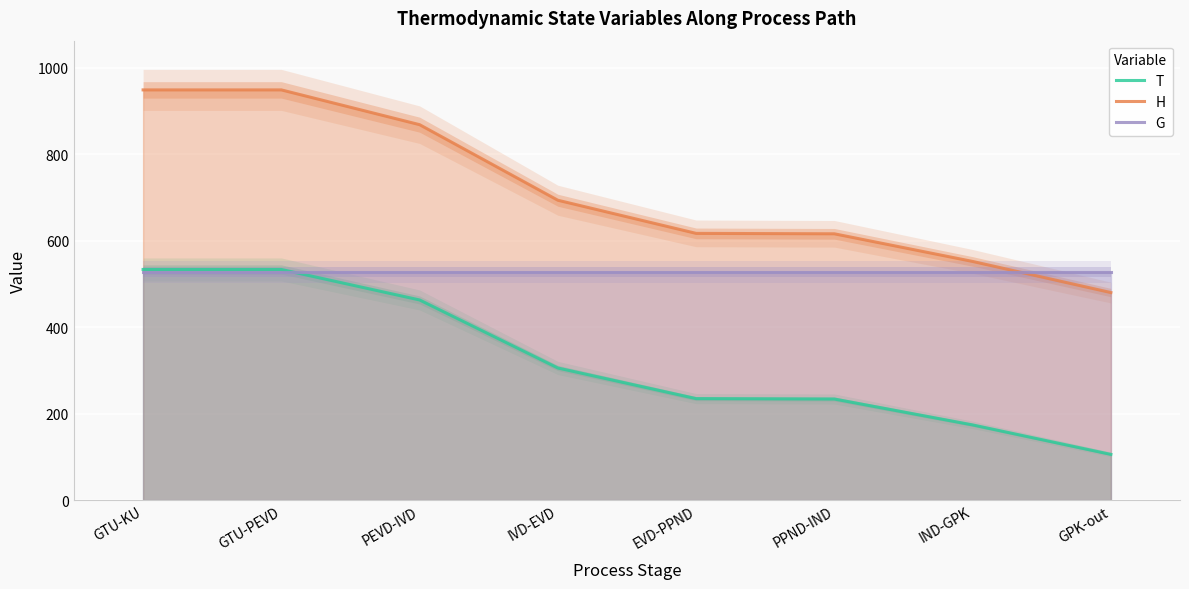

Reading left to right, extract all data points from this chart.

T: GTU-KU=533.4	GTU-PEVD=533.4	PEVD-IVD=462.9	IVD-EVD=305.6	EVD-PPND=234.8	PPND-IND=233.8	IND-GPK=174.0	GPK-out=105.8
H: GTU-KU=948.6	GTU-PEVD=948.6	PEVD-IVD=868.2	IVD-EVD=693.5	EVD-PPND=616.9	PPND-IND=615.9	IND-GPK=552.0	GPK-out=480.0
G: GTU-KU=527.5	GTU-PEVD=527.5	PEVD-IVD=527.5	IVD-EVD=527.5	EVD-PPND=527.5	PPND-IND=527.5	IND-GPK=527.5	GPK-out=527.5